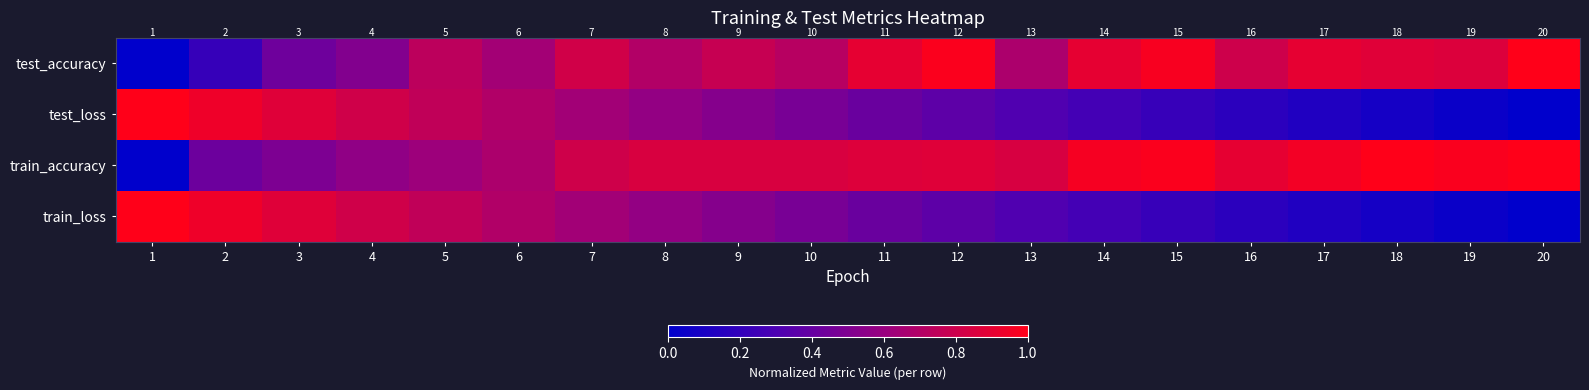

Which category has the lowest value in the test_loss series?

20